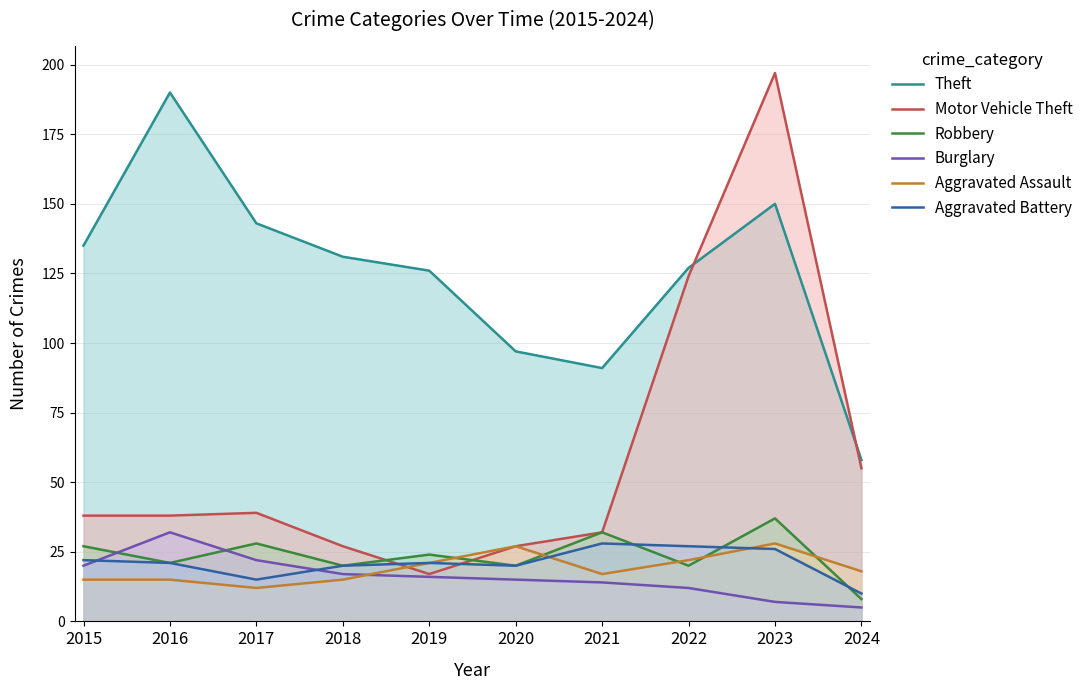

What is the minimum value for Aggravated Assault?

12